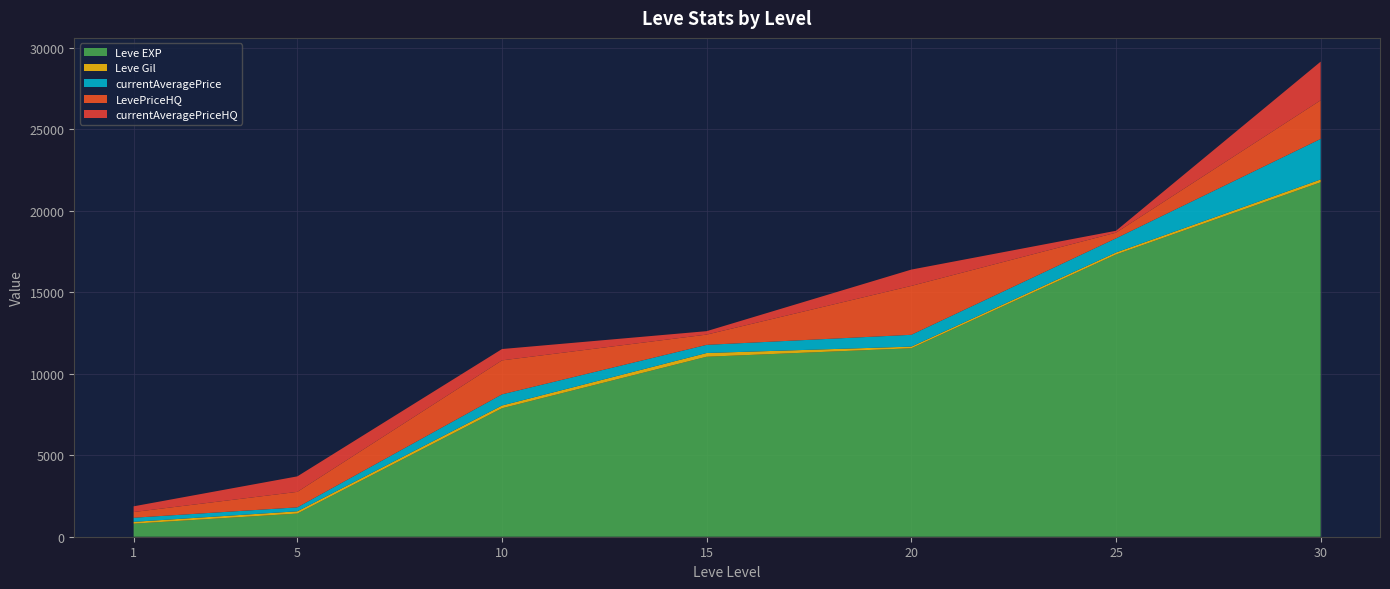

Reading left to right, list all the values displayed in this chart.

Leve EXP: 800.0	1420.0	7880.0	11040.0	11560.0	17310.0	21740.0
Leve Gil: 113.0	140.0	168.0	230.0	101.0	126.0	175.0
currentAveragePrice: 251.8	241.8	684.0	499.0	724.8	866.2	2485.3
LevePriceHQ: 350.0	950.0	2085.2	630.0	3000.0	348.0	2370.2
currentAveragePriceHQ: 350.0	950.0	695.1	210.0	1000.0	116.0	2370.2